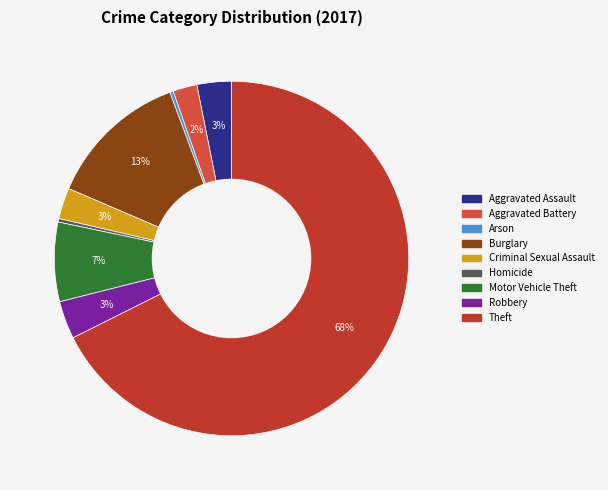

Which slice is the smallest?

Arson